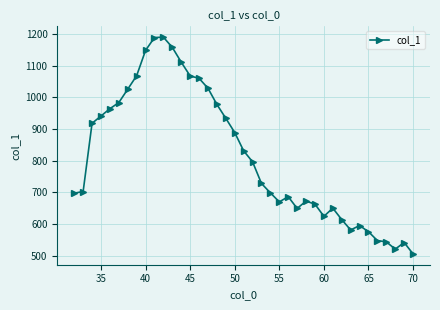

What is the difference between the maximum and minimum values?

684.9